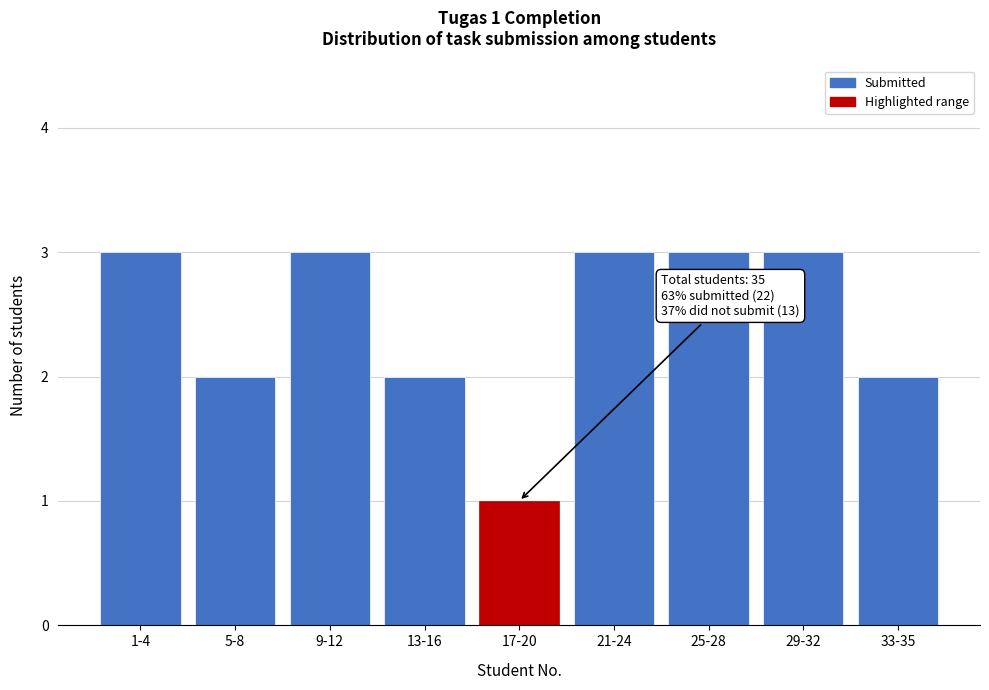

Reading right to left, what are all the values shown in this chart?

33-35=2	29-32=3	25-28=3	21-24=3	17-20=1	13-16=2	9-12=3	5-8=2	1-4=3